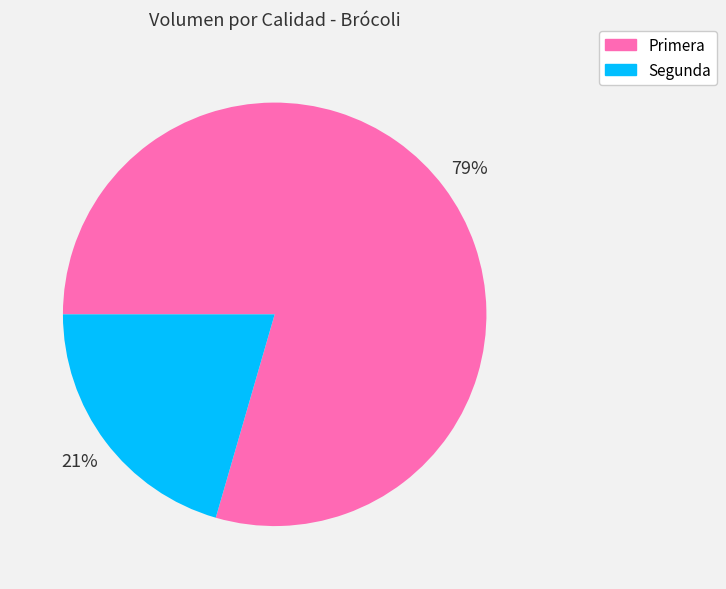

Count the number of slices in the pie.

2